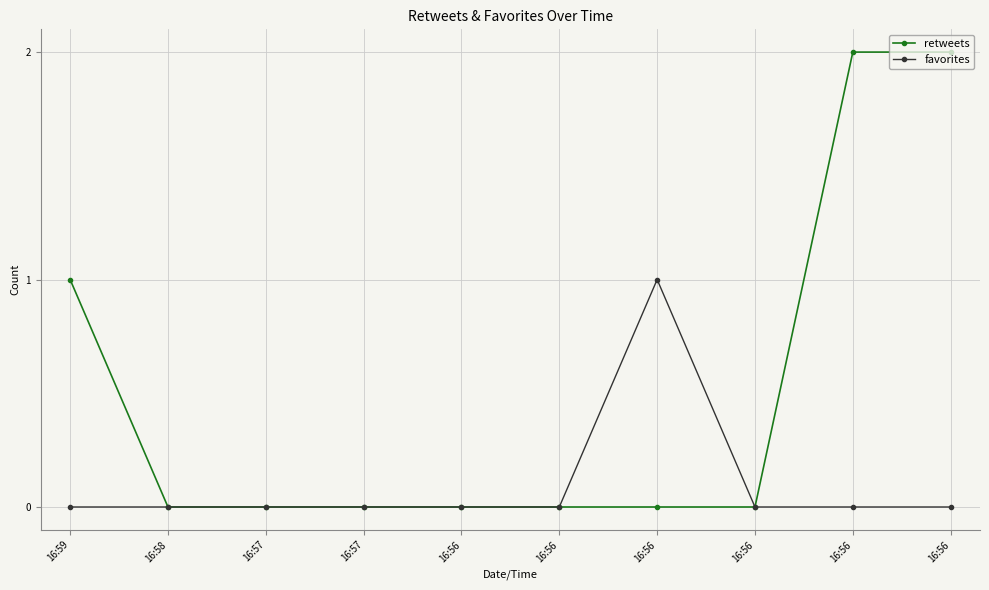

What are all the series names shown in the legend?

retweets, favorites